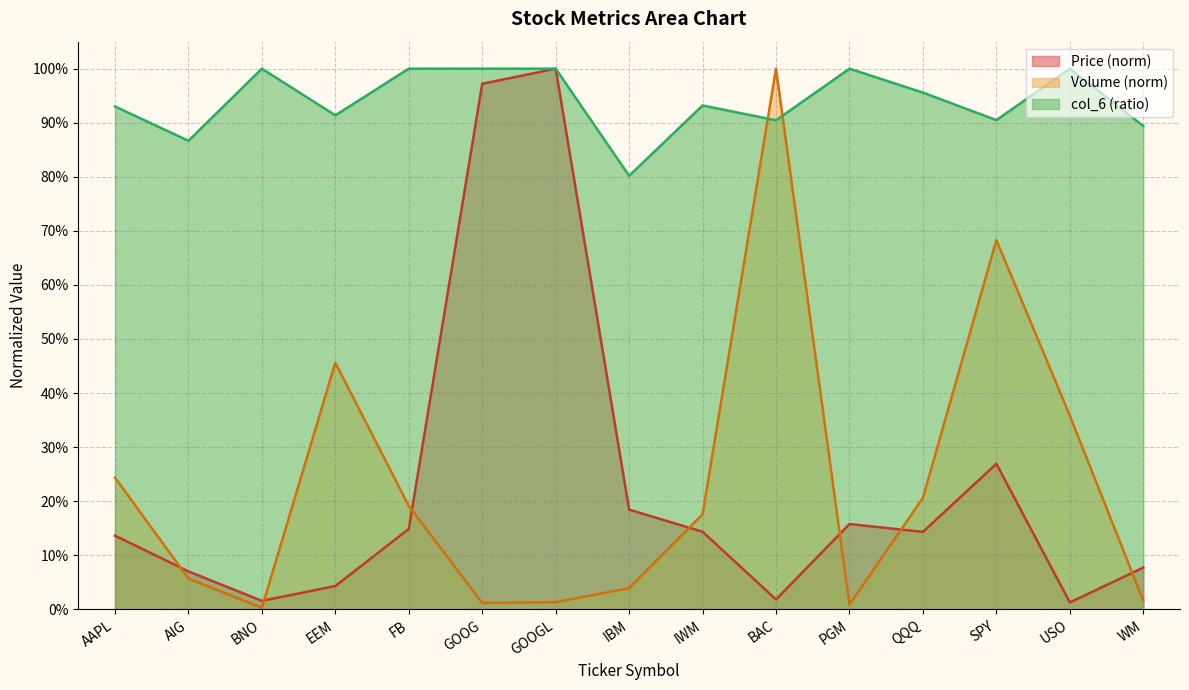

True or false: Price has more than 1 points higher than both neighbors.

True